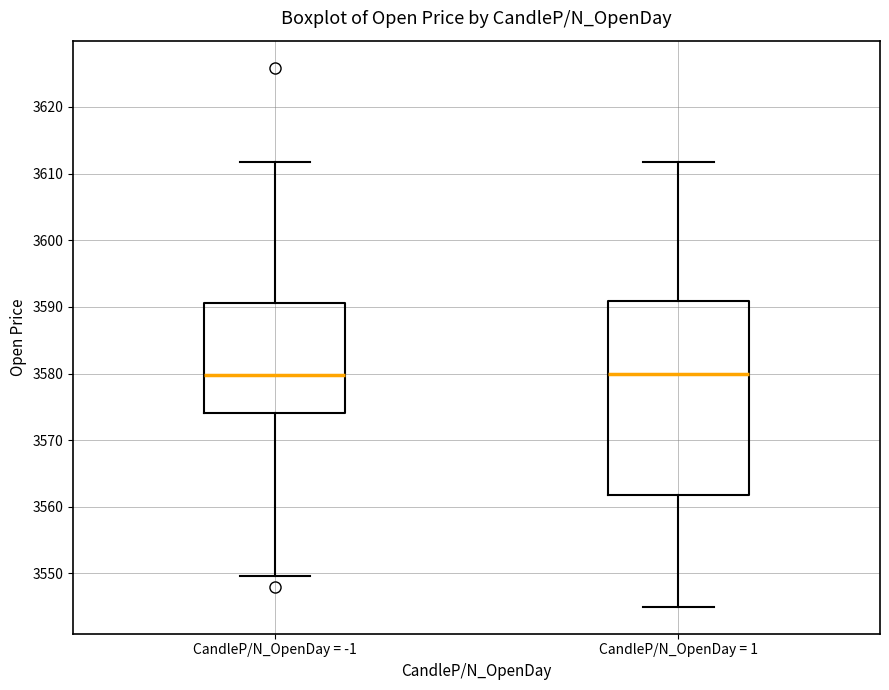

Reading left to right, transcribe this box plot: for each box, give where its median line is, the range the box spans, and where its two whiskers end, as read against the y-axis. The values are not printed on the chart, so give them approximately, as read against the axis.

CandleP/N_OpenDay = -1: median 3580, box 3574 to 3591, whiskers 3550 to 3612
CandleP/N_OpenDay = 1: median 3580, box 3562 to 3591, whiskers 3545 to 3612